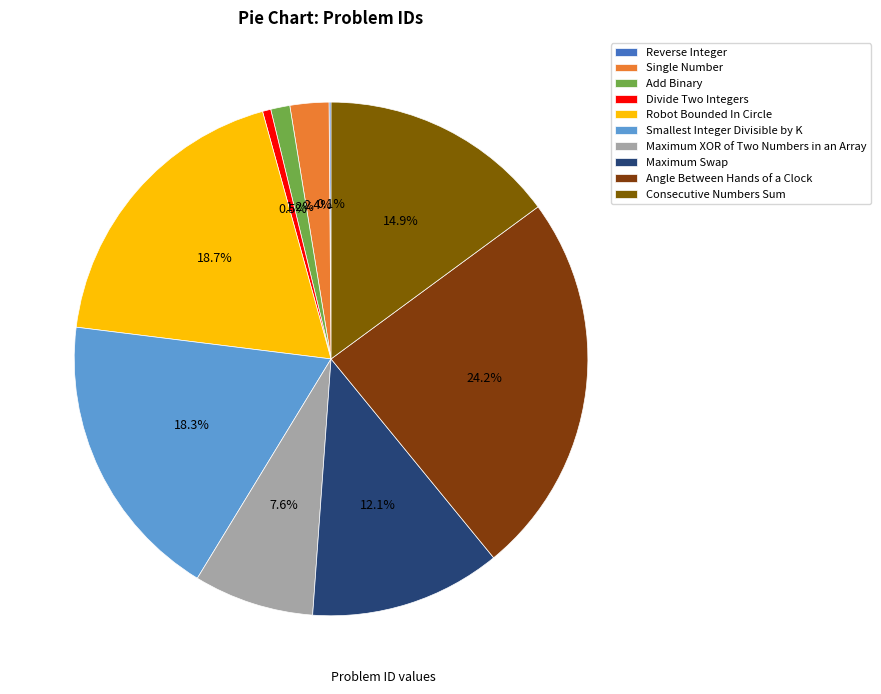

To the nearest percent, what percentage of the pie is Robot Bounded In Circle?

19%